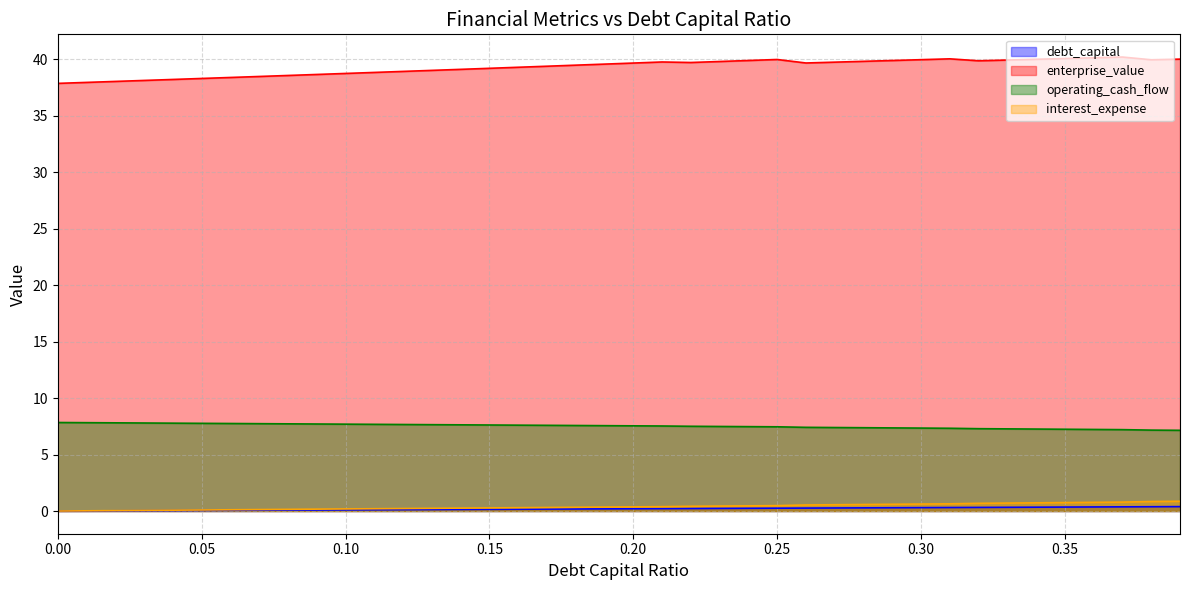

Reading left to right, list all the values displayed in this chart.

debt_capital: 0.0	0.0	0.0	0.0	0.0	0.1	0.1	0.1	0.1	0.1	0.1	0.1	0.1	0.1	0.1	0.1	0.2	0.2	0.2	0.2	0.2	0.2	0.2	0.2	0.2	0.2	0.3	0.3	0.3	0.3	0.3	0.3	0.3	0.3	0.3	0.3	0.4	0.4	0.4	0.4
enterprise_value: 37.9	38.0	38.0	38.1	38.2	38.3	38.4	38.5	38.6	38.7	38.8	38.8	38.9	39.0	39.1	39.2	39.3	39.4	39.5	39.6	39.7	39.8	39.7	39.8	39.9	40.0	39.7	39.8	39.8	39.9	40.0	40.0	39.9	39.9	40.0	40.1	40.1	40.2	40.0	40.0
operating_cash_flow: 7.8	7.8	7.8	7.8	7.8	7.8	7.8	7.7	7.7	7.7	7.7	7.7	7.7	7.6	7.6	7.6	7.6	7.6	7.6	7.6	7.5	7.5	7.5	7.5	7.5	7.5	7.4	7.4	7.4	7.4	7.3	7.3	7.3	7.3	7.3	7.2	7.2	7.2	7.2	7.1
interest_expense: 0.0	0.0	0.0	0.1	0.1	0.1	0.1	0.1	0.1	0.2	0.2	0.2	0.2	0.2	0.3	0.3	0.3	0.3	0.3	0.3	0.4	0.4	0.4	0.4	0.5	0.5	0.5	0.6	0.6	0.6	0.6	0.6	0.7	0.7	0.7	0.7	0.8	0.8	0.8	0.9